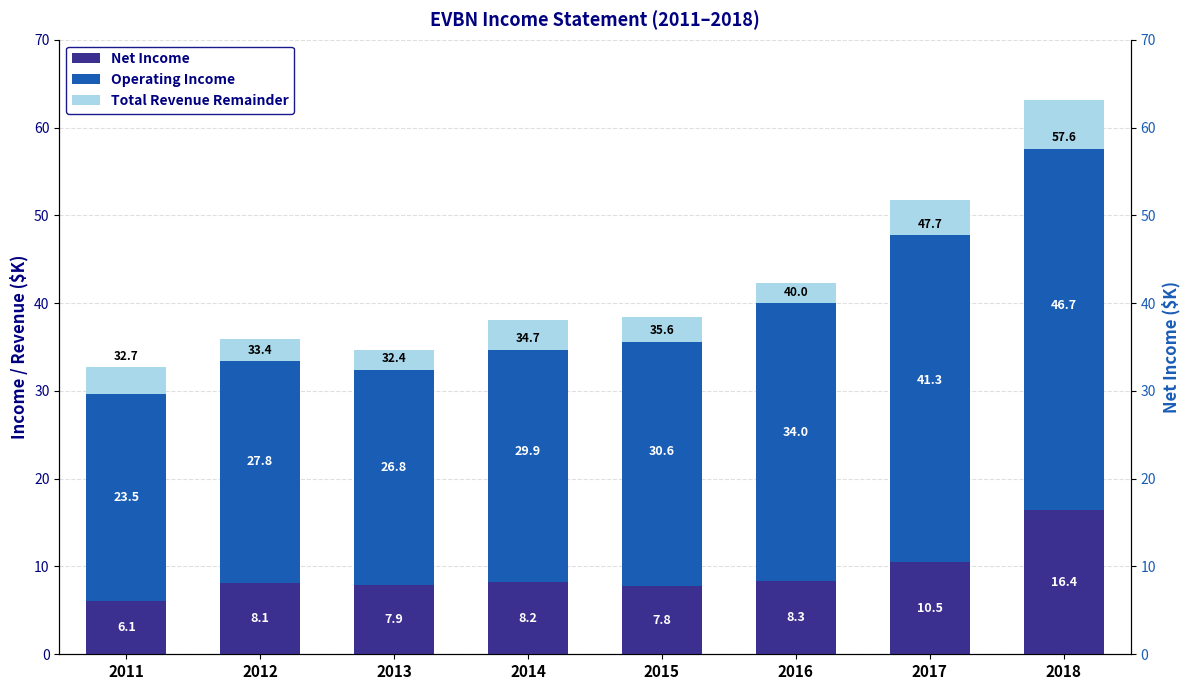

True or false: Operating Income has a value of 8551 at 2012.

False